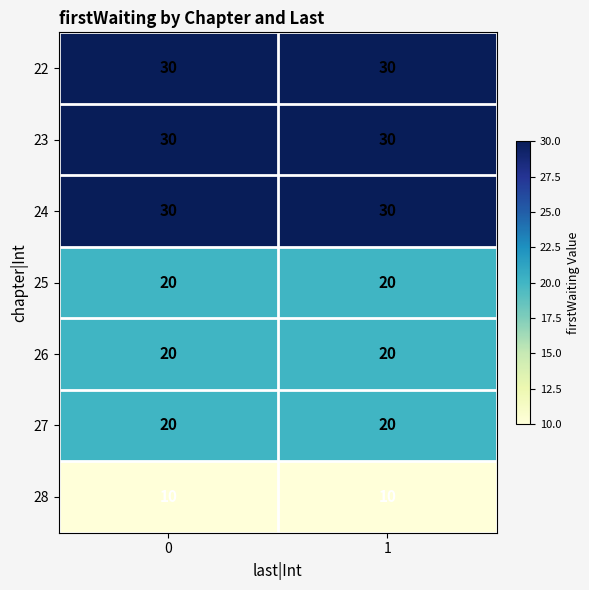

True or false: 23 has a value of 48 at 1.

False